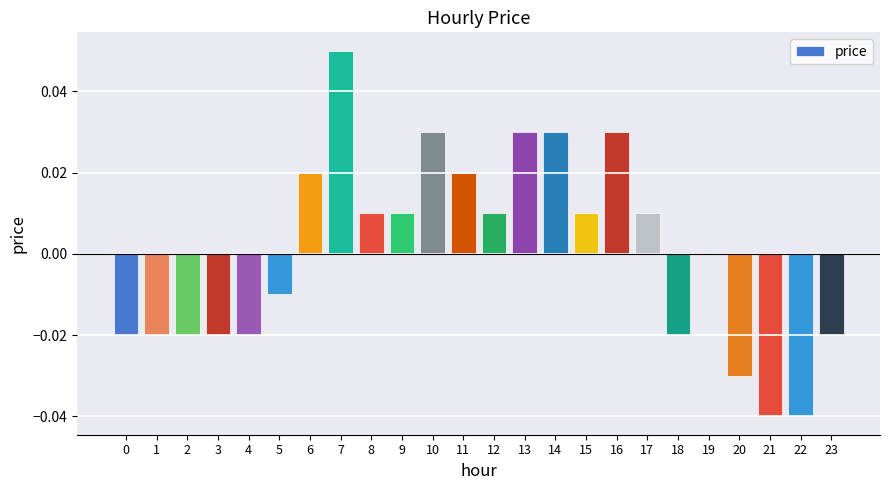

Where is the data nearest to the value 0?

19